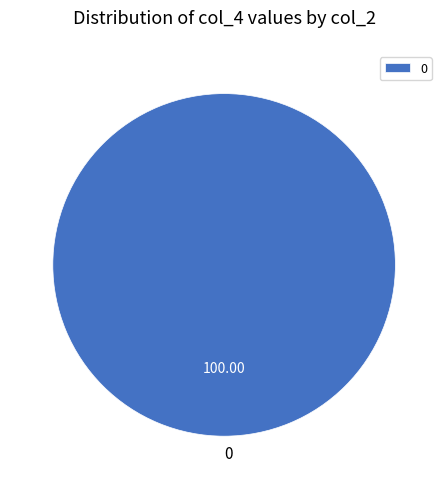

Does any single category account for the majority?

Yes